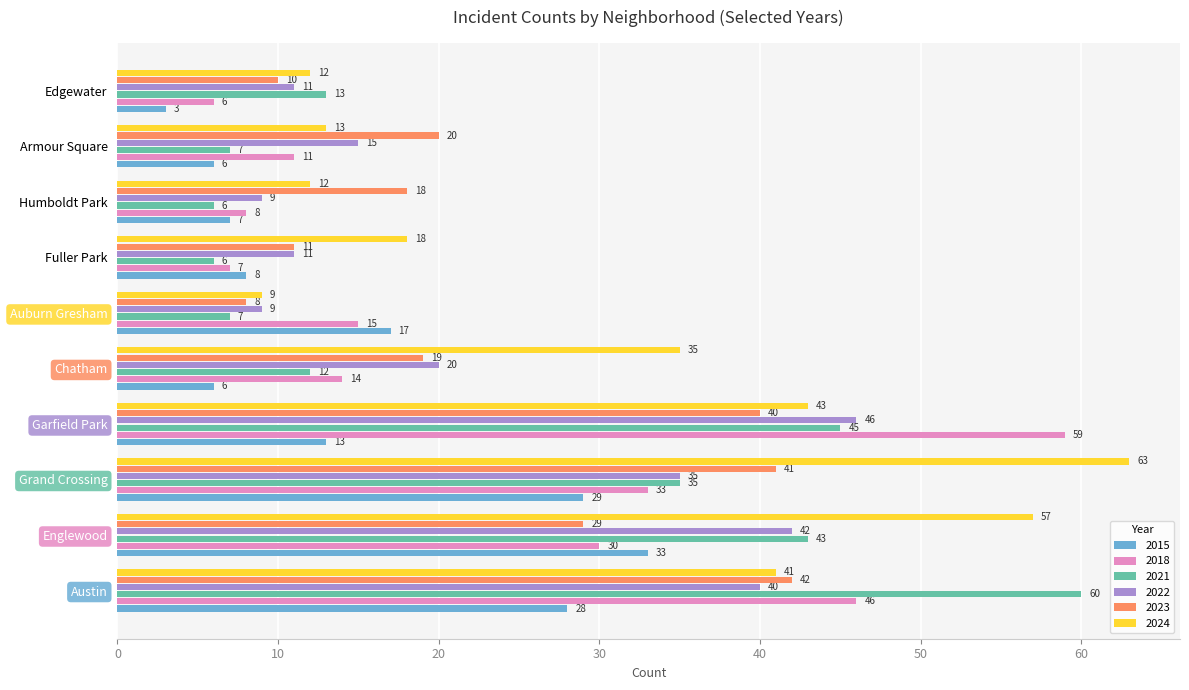

At which label is 2023 closest to 25?

Englewood